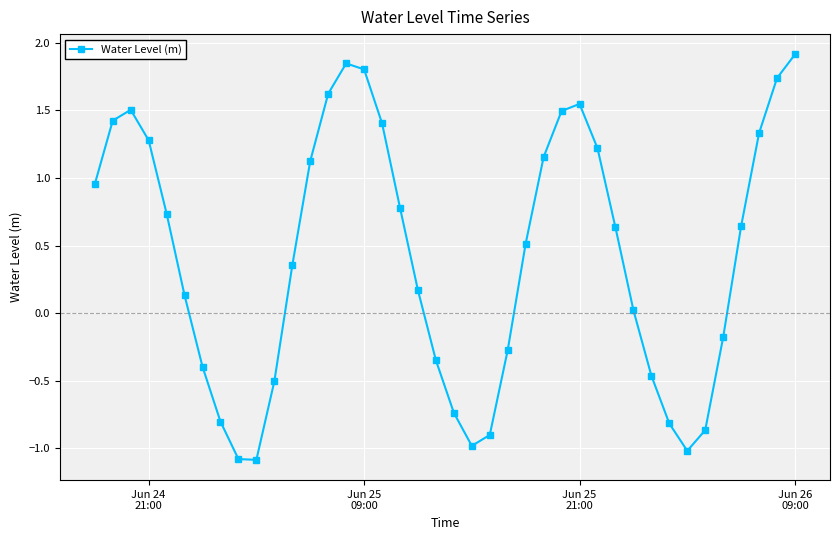

What is the difference between the second highest and second lowest values?

2.9